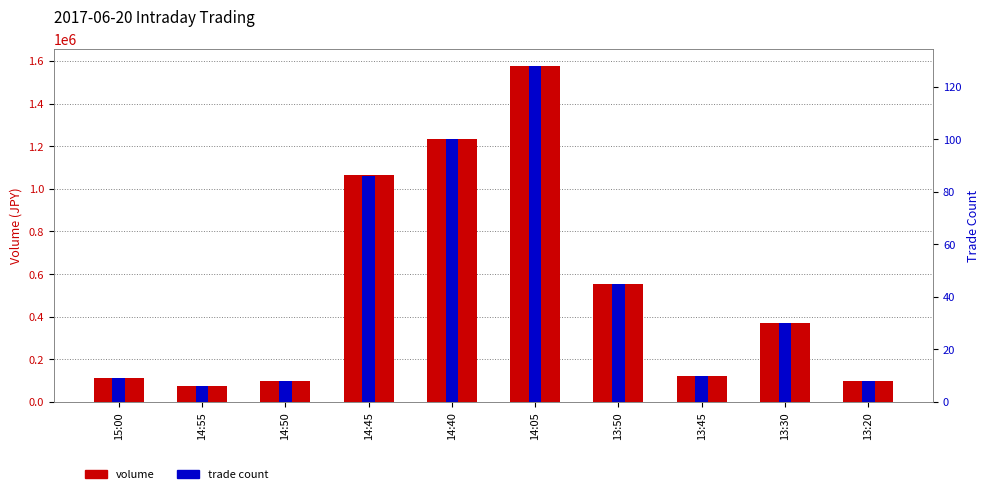

How many values in the trade count series exceed 30?

4